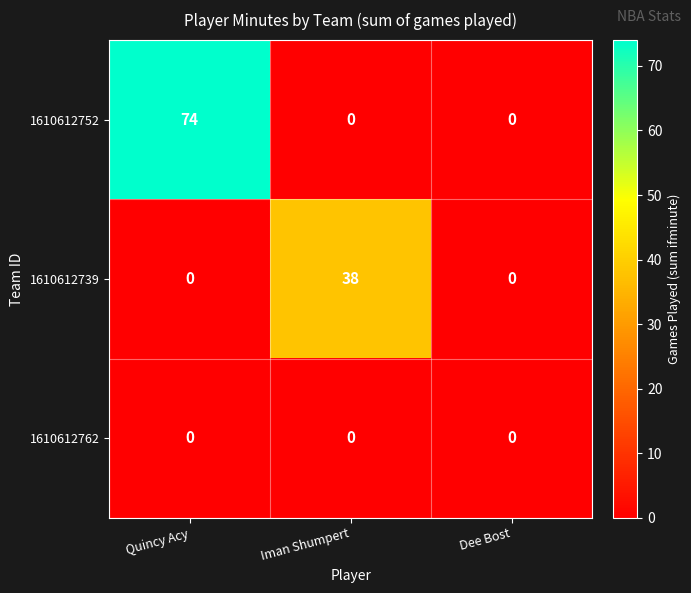

What is the greatest value displayed?

74